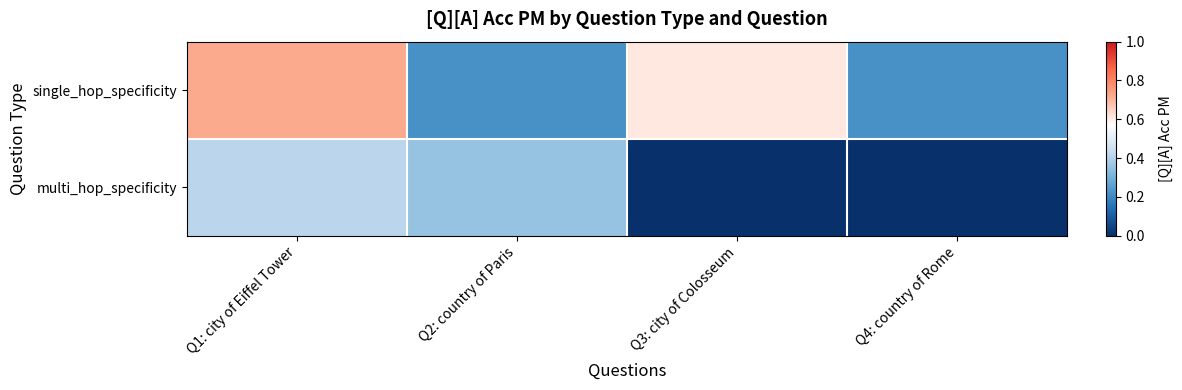

Reading right to left, what are all the values shown in this chart?

single_hop_specificity: Q4: country of Rome=0.2	Q3: city of Colosseum=0.6	Q2: country of Paris=0.2	Q1: city of Eiffel Tower=0.7
multi_hop_specificity: Q4: country of Rome=0.0	Q3: city of Colosseum=0.0	Q2: country of Paris=0.4	Q1: city of Eiffel Tower=0.4